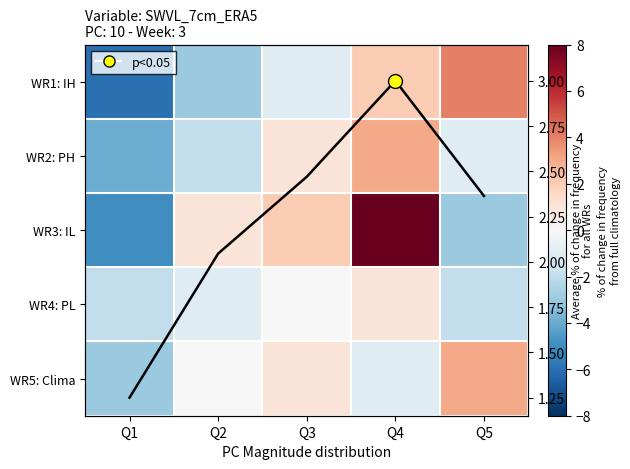

What is the smallest value displayed?

-6.0